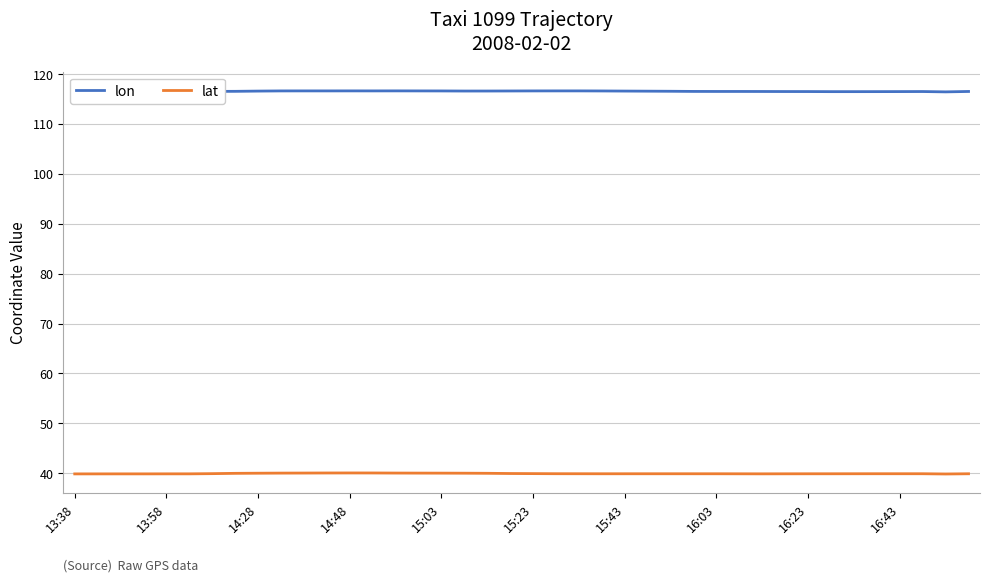

Rank the series by their average value, from lowest to highest.

lat, lon